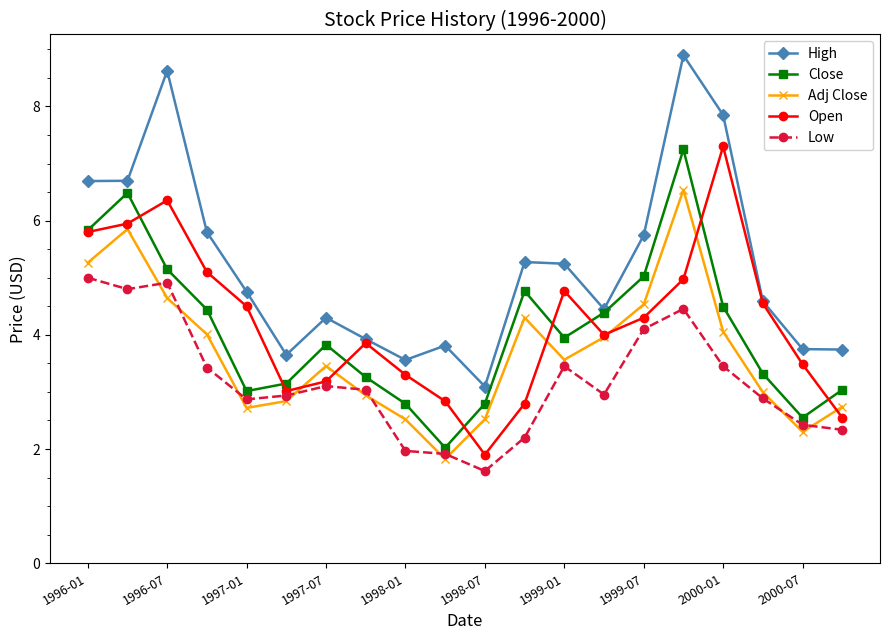

What is the value of the Low point at the 16th from the left?

4.5